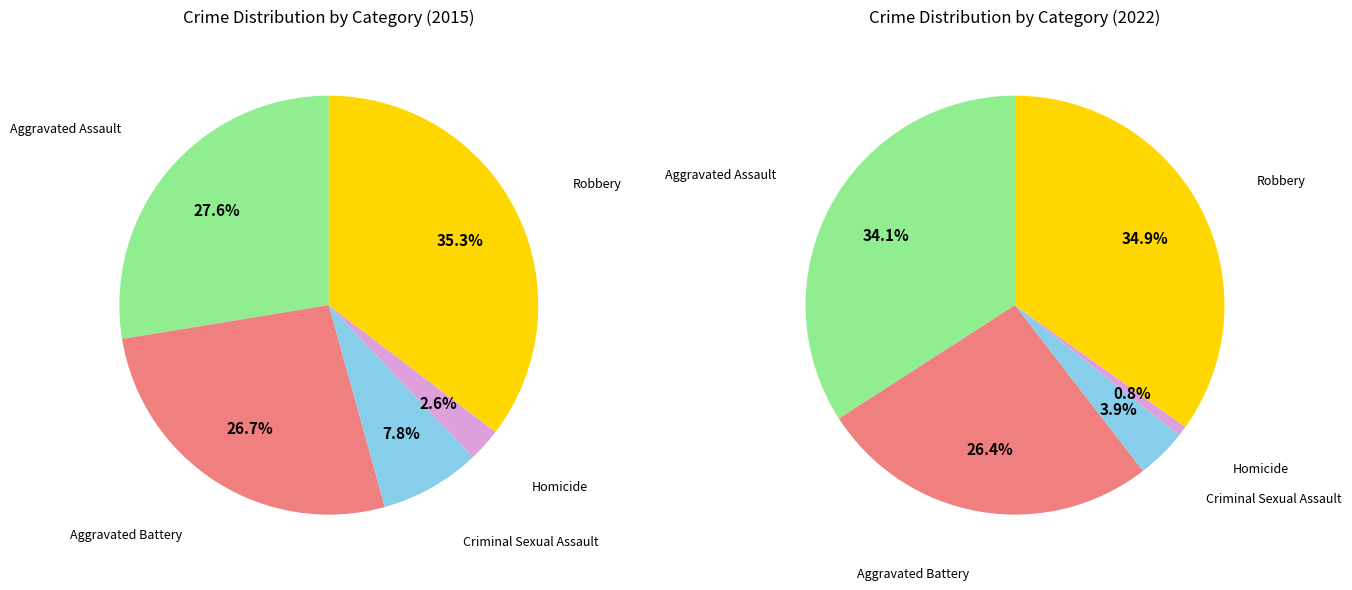

Do Aggravated Assault and Aggravated Battery together represent more than half of the pie?

Yes